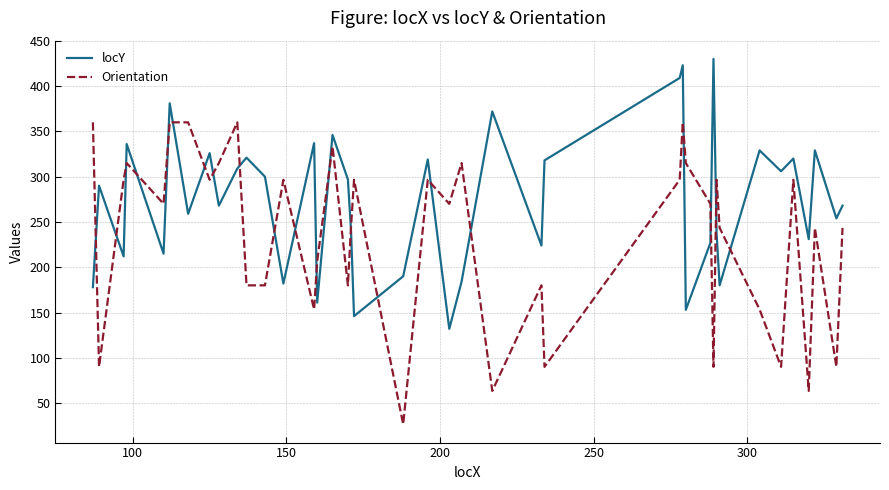

What is the minimum value shown in the chart?

26.6